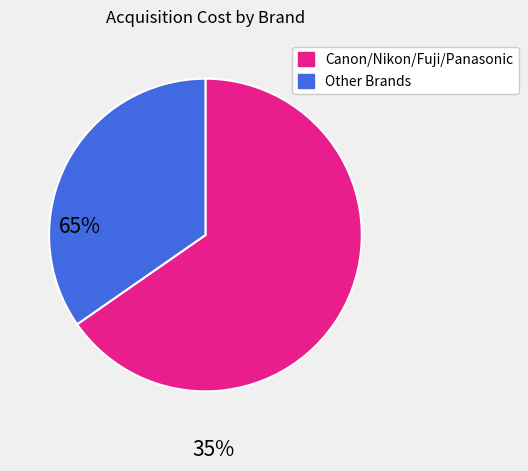

Is there any slice that represents more than half of the pie?

Yes